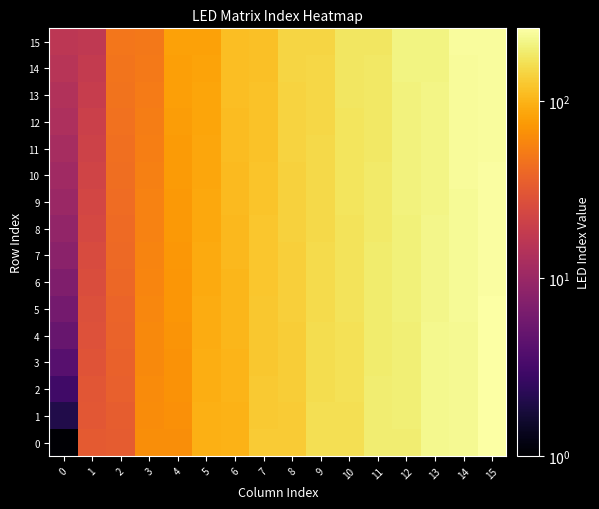

Which series has the widest spread of values?

row_0